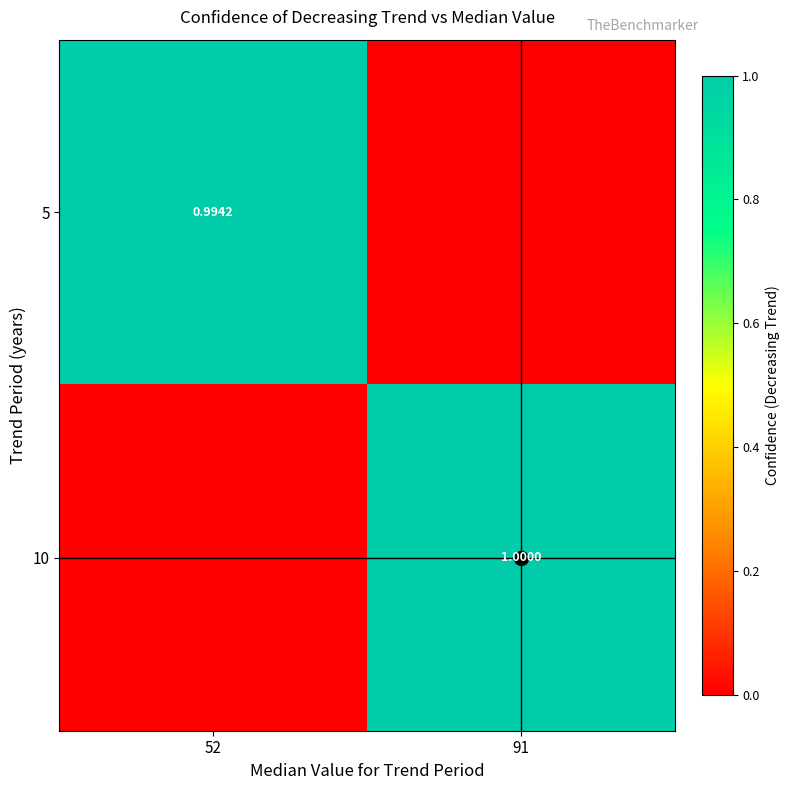

At which label does 5 reach its minimum?

91